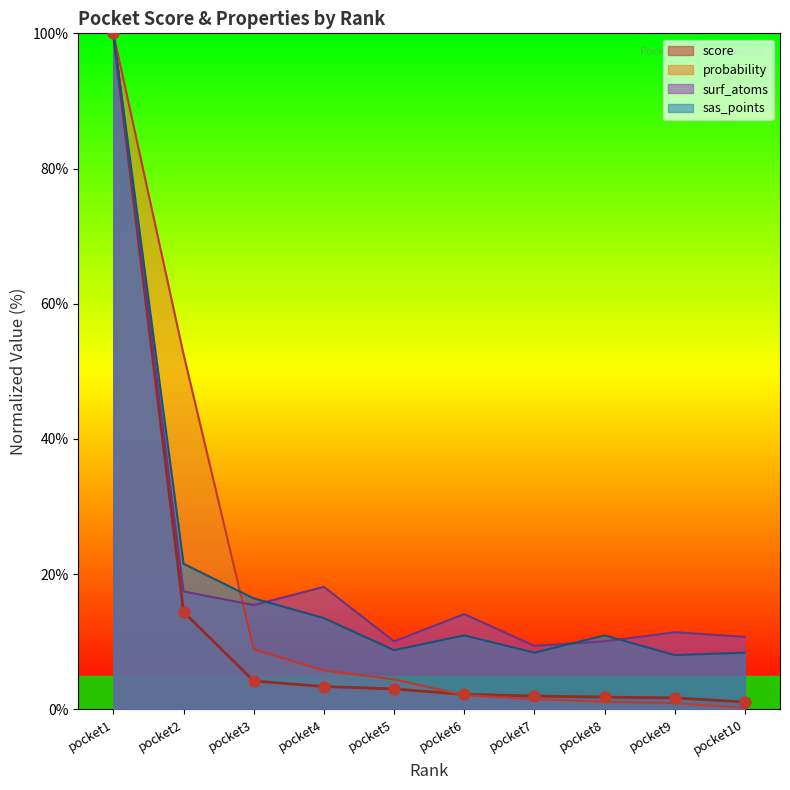

What are all the series names shown in the legend?

score, probability, surf_atoms, sas_points